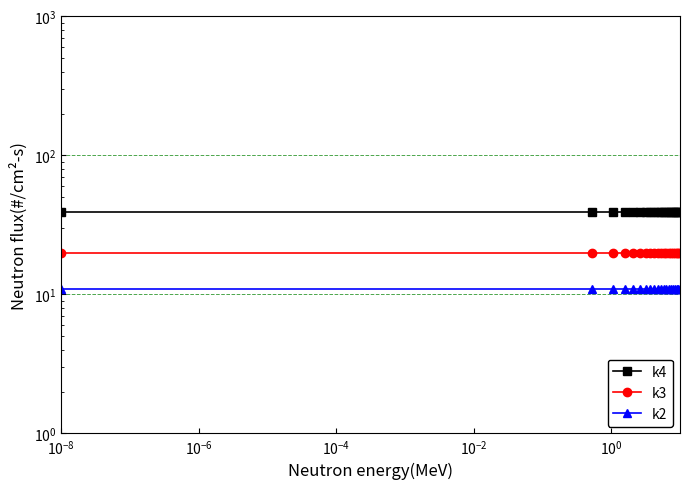

The k4 series shows 39 at $\mathdefault{10^{-6}}$. True or false?

True